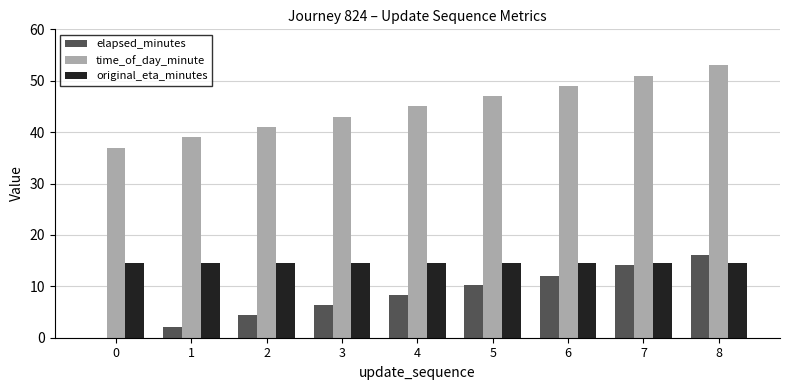

Which label corresponds to the largest value in the chart?

8